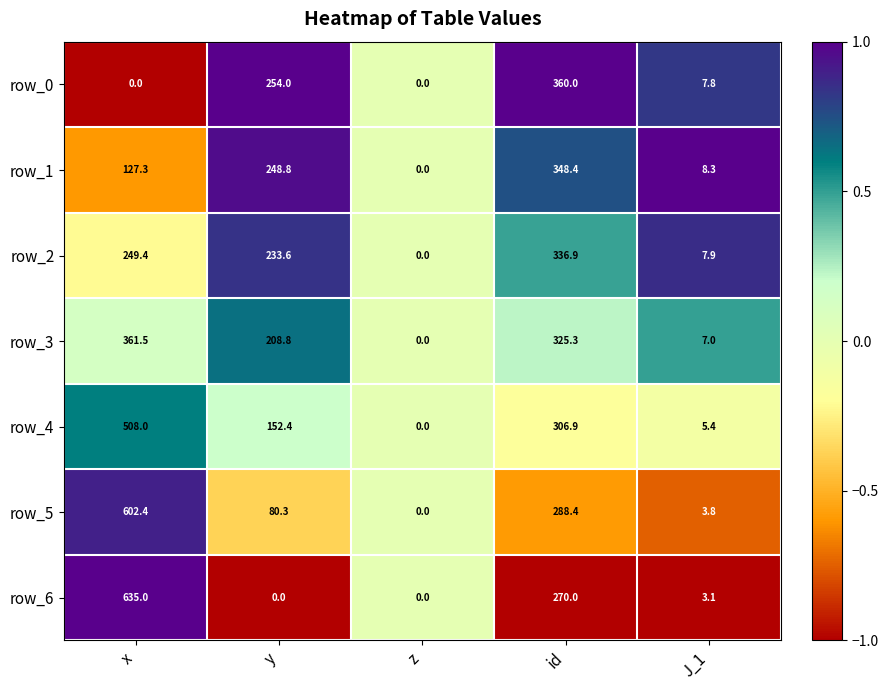

What is the sum of all row_2 values?

827.8